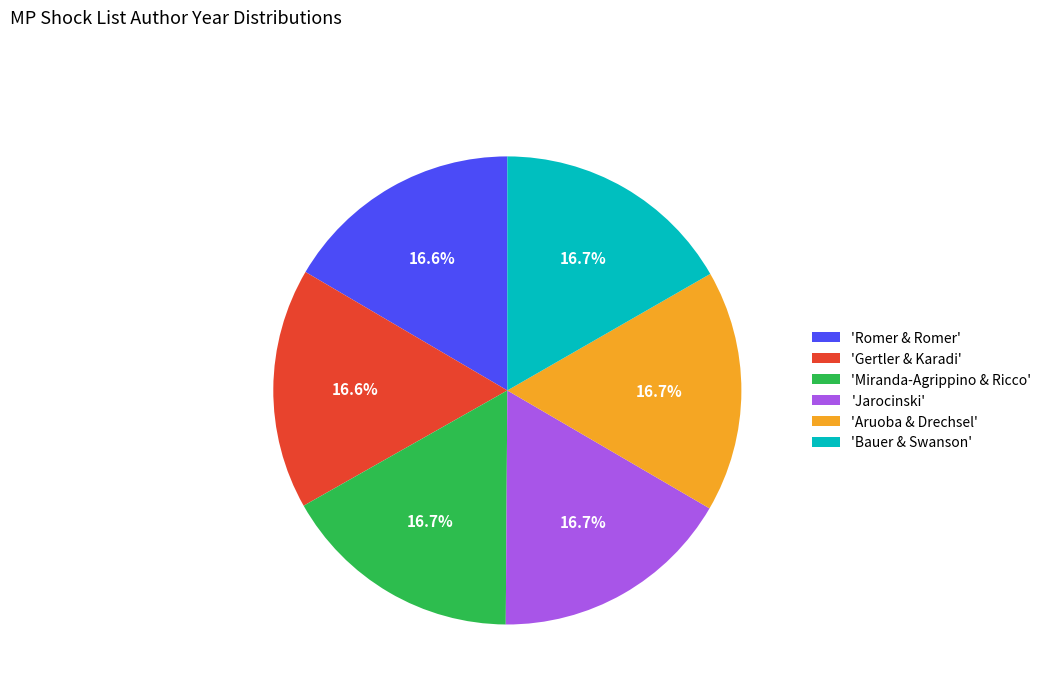

Approximately how many times larger is the value at 'Jarocinski' compared to 'Romer & Romer'?

1.0